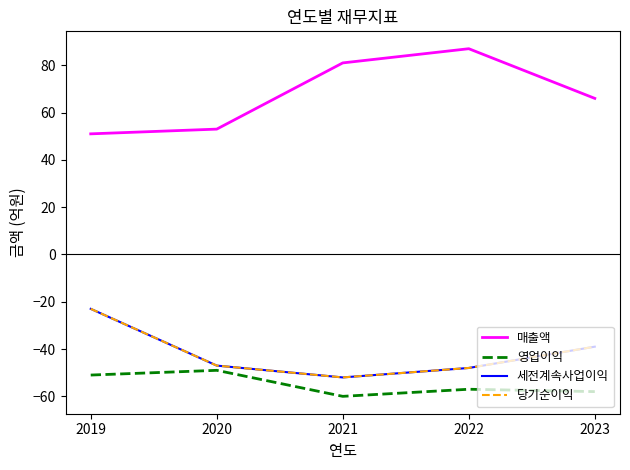

Which series has the largest total across all categories?

매출액